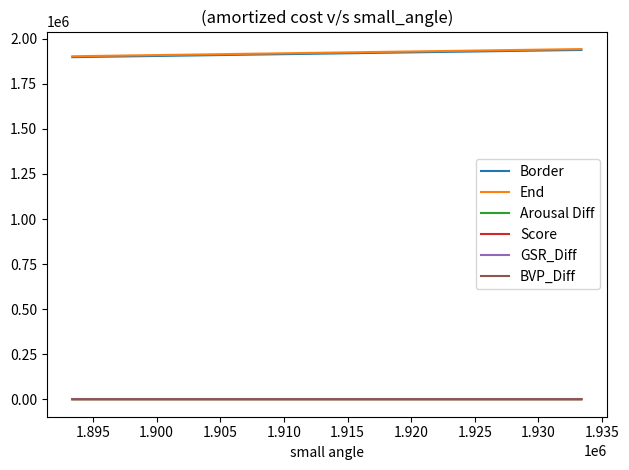

True or false: Arousal Diff and End intersect in this chart.

False